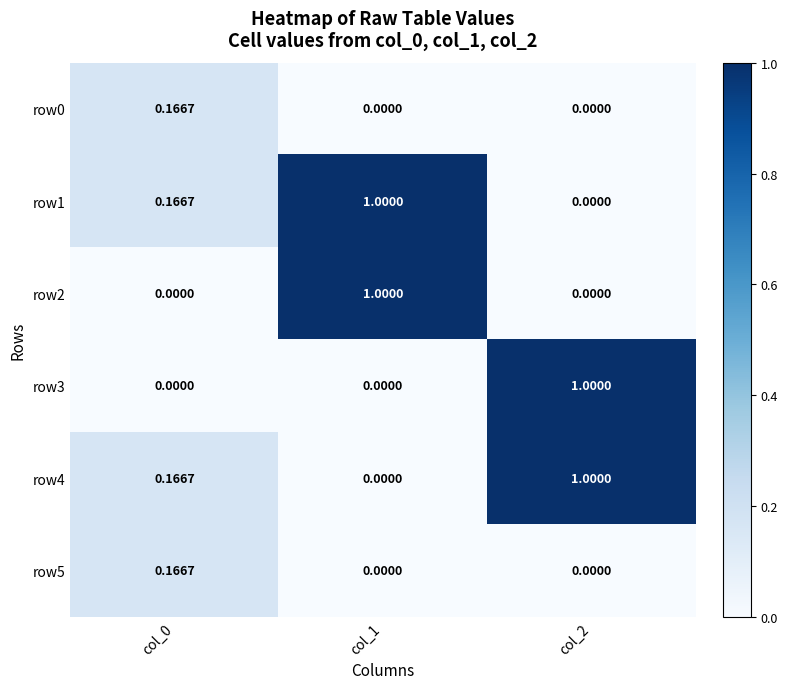

Is the value of row4 at col_2 greater than the value of row1 at col_0?

Yes